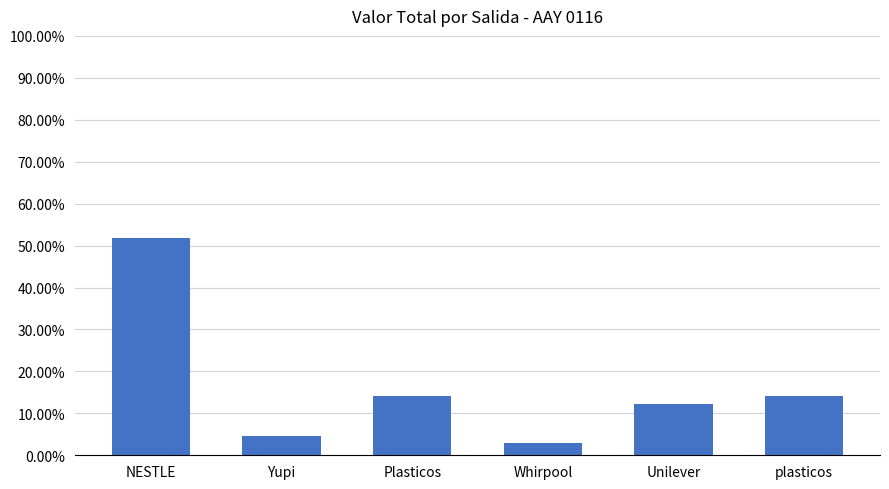

The chart shows a value of 3.0 at Whirpool. True or false?

True